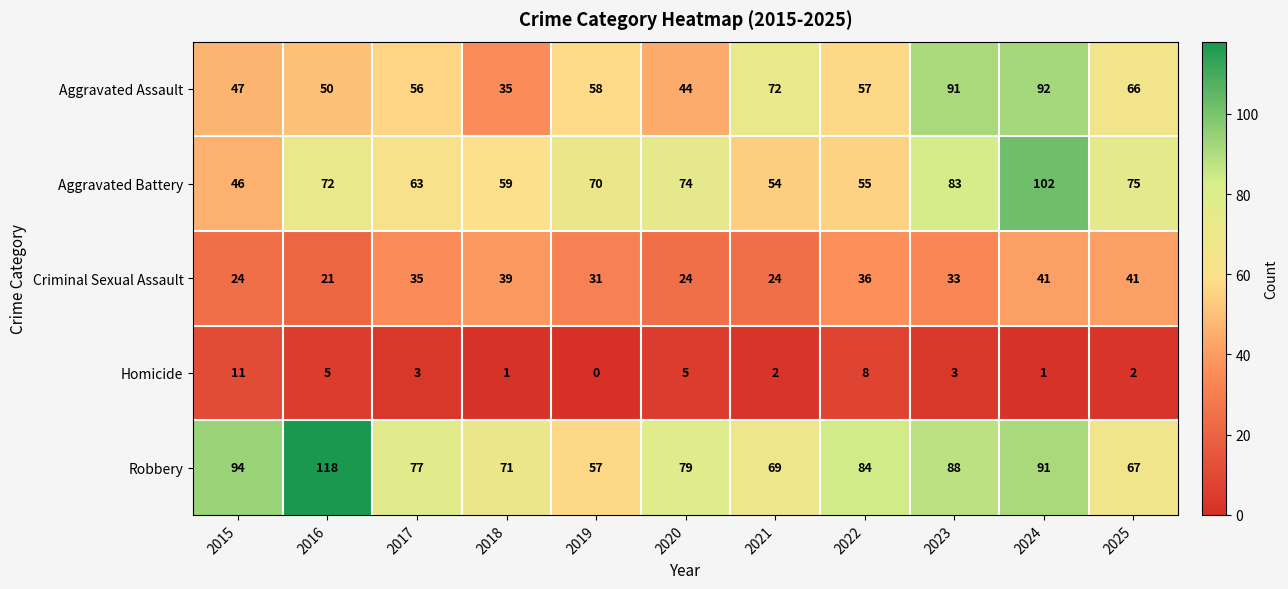

The Aggravated Assault series shows 92 at 2024. True or false?

True